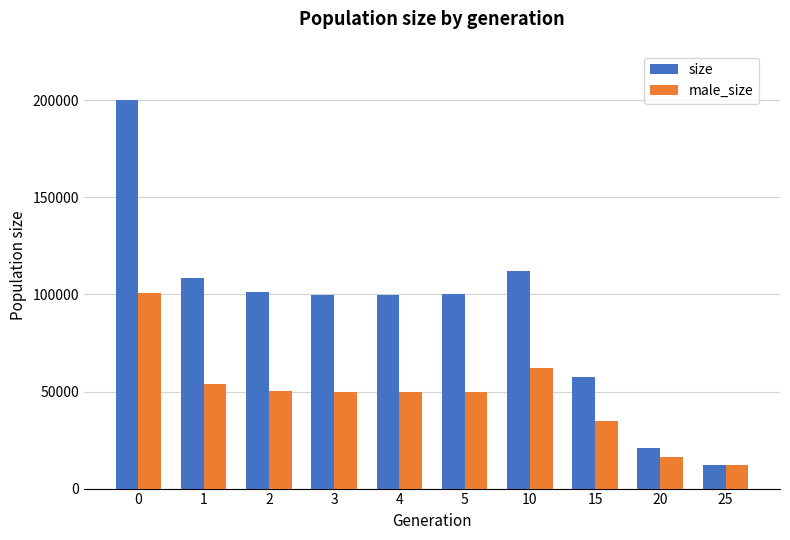

At which label is size closest to 106101?

1